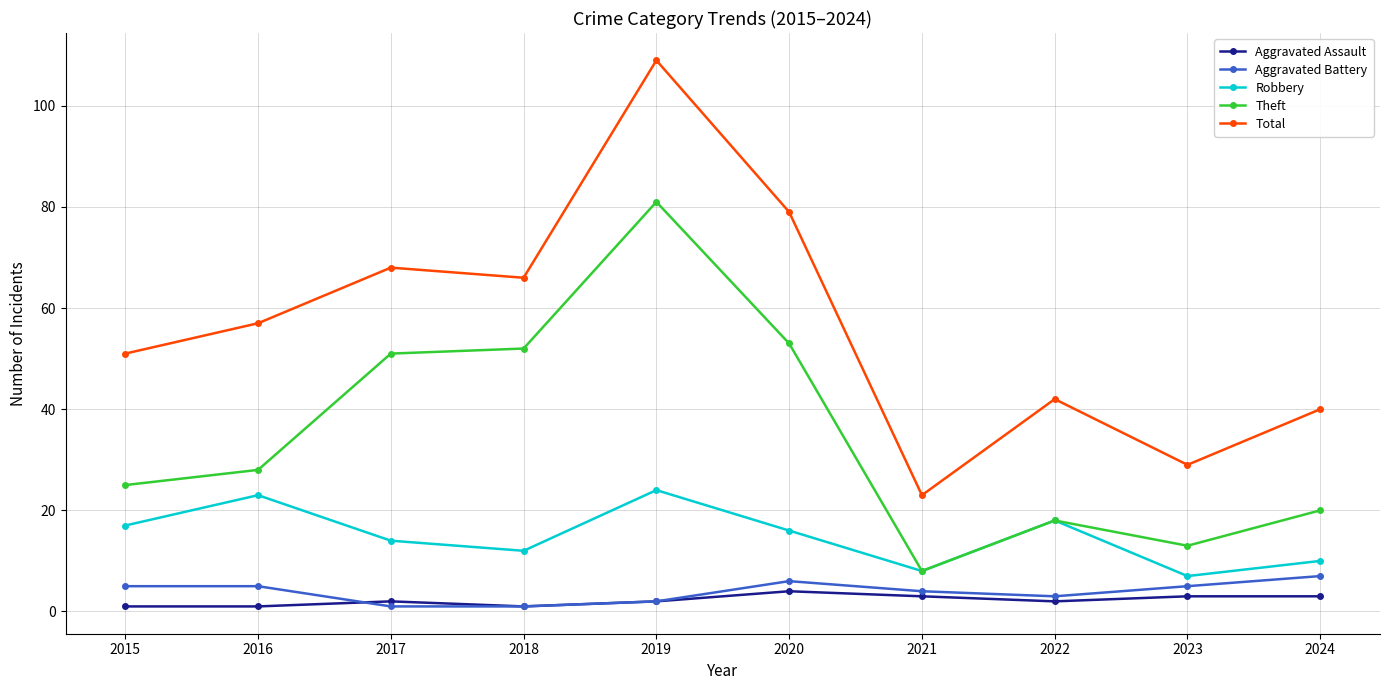

True or false: Robbery and Aggravated Assault intersect in this chart.

False